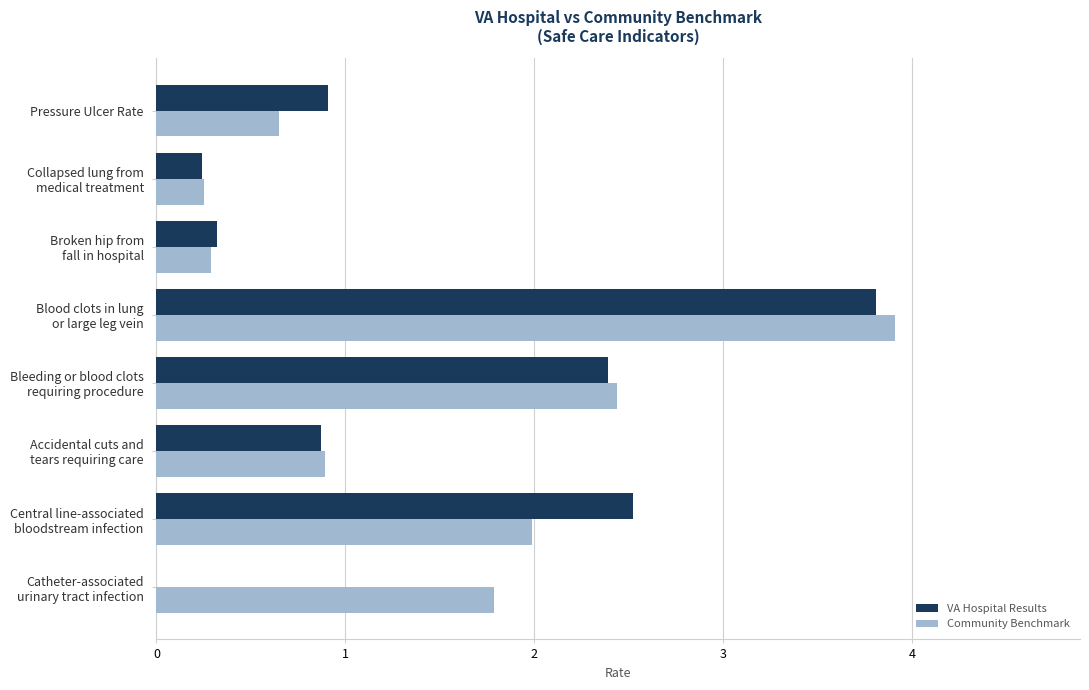

What is the sum of all VA Hospital Results values?

11.1